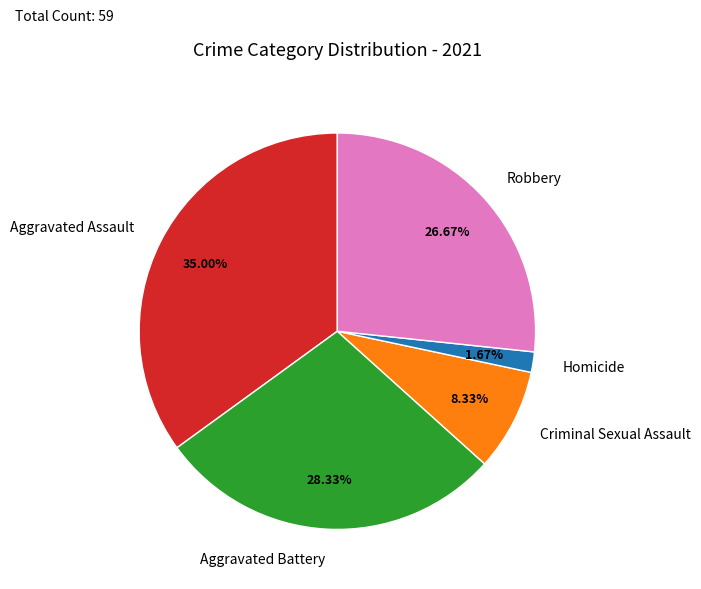

Is Robbery the majority of the pie?

No